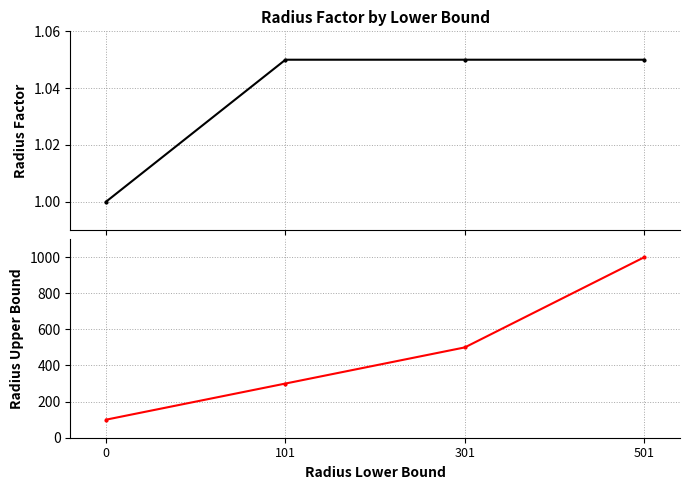

Rank the series by their average value, from highest to lowest.

Radius Upper Bound, Radius Factor